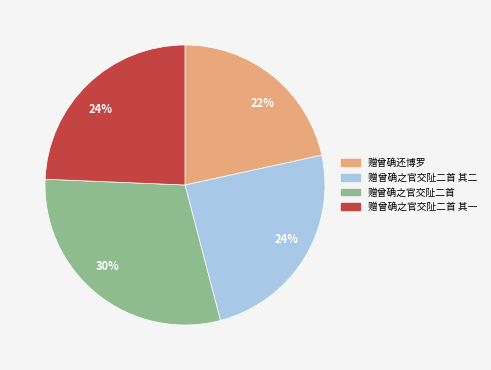

Is there any slice that represents more than half of the pie?

No